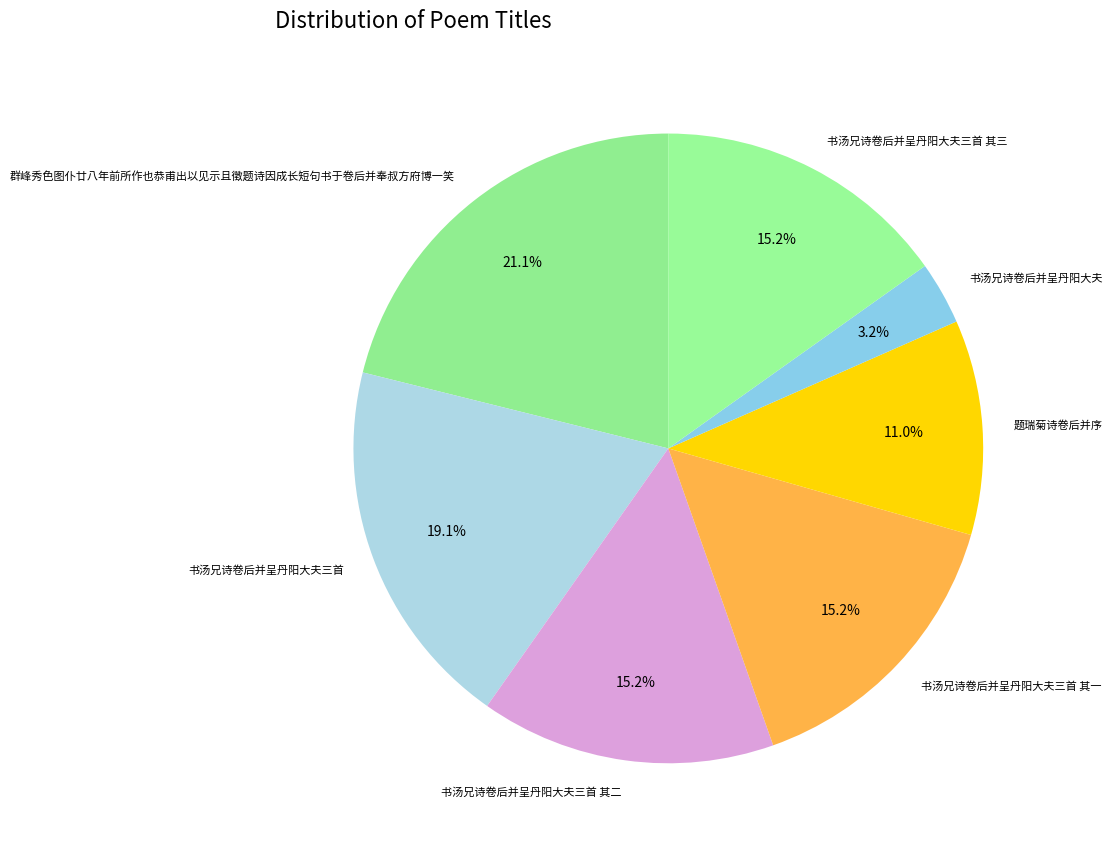

The 群峰秀色图仆廿八年前所作也恭甫出以见示且徵题诗因成长短句书于卷后并奉叔方府博一笑 slice represents 31% of the pie. True or false?

False